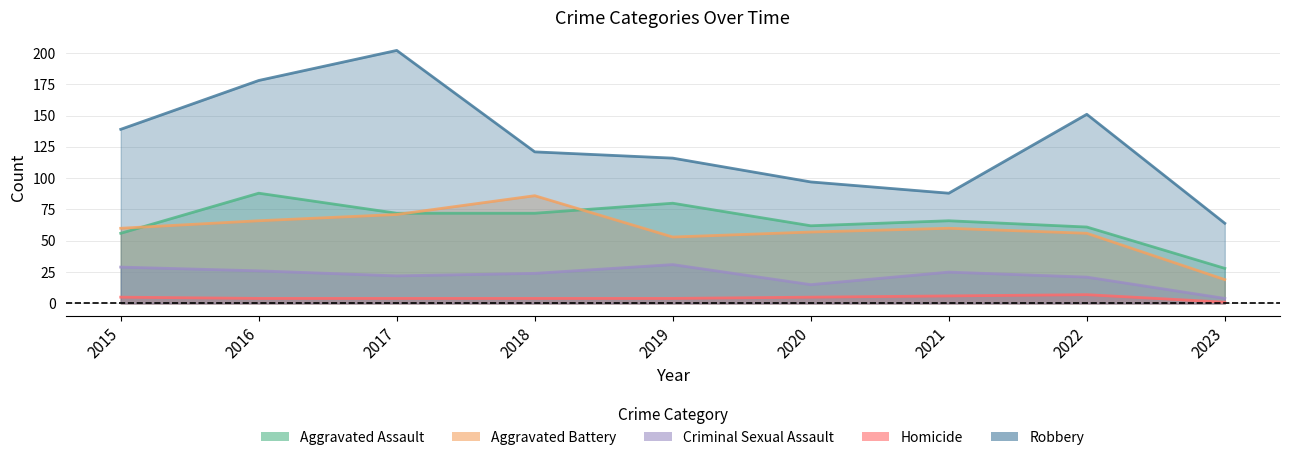

What is the sum of the Aggravated Battery values at 2018 and 2019?

139